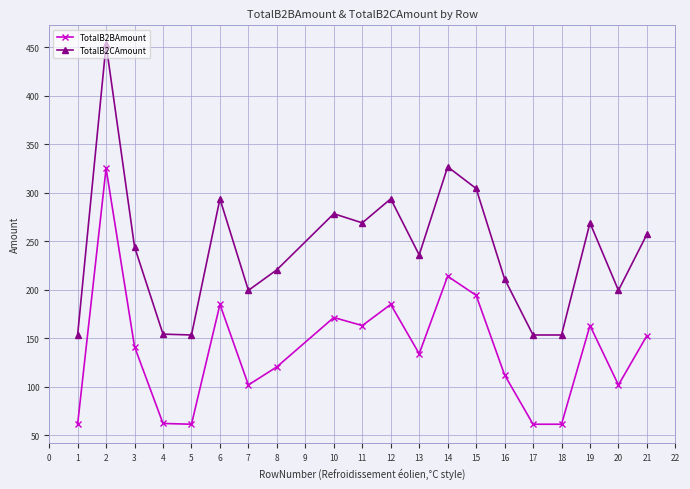

True or false: TotalB2BAmount and TotalB2CAmount intersect in this chart.

False